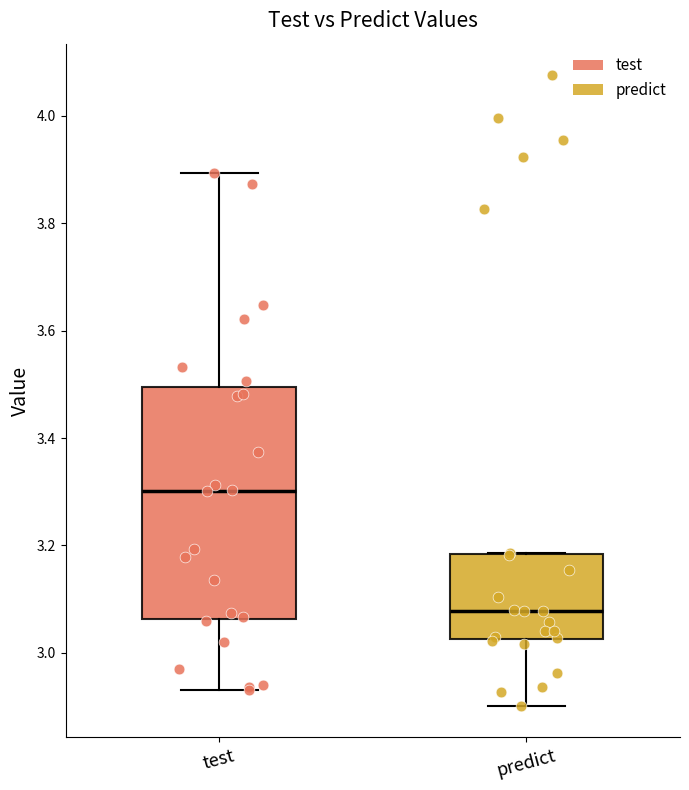

Which box is the tallest, from its lower edge to its upper edge?

test